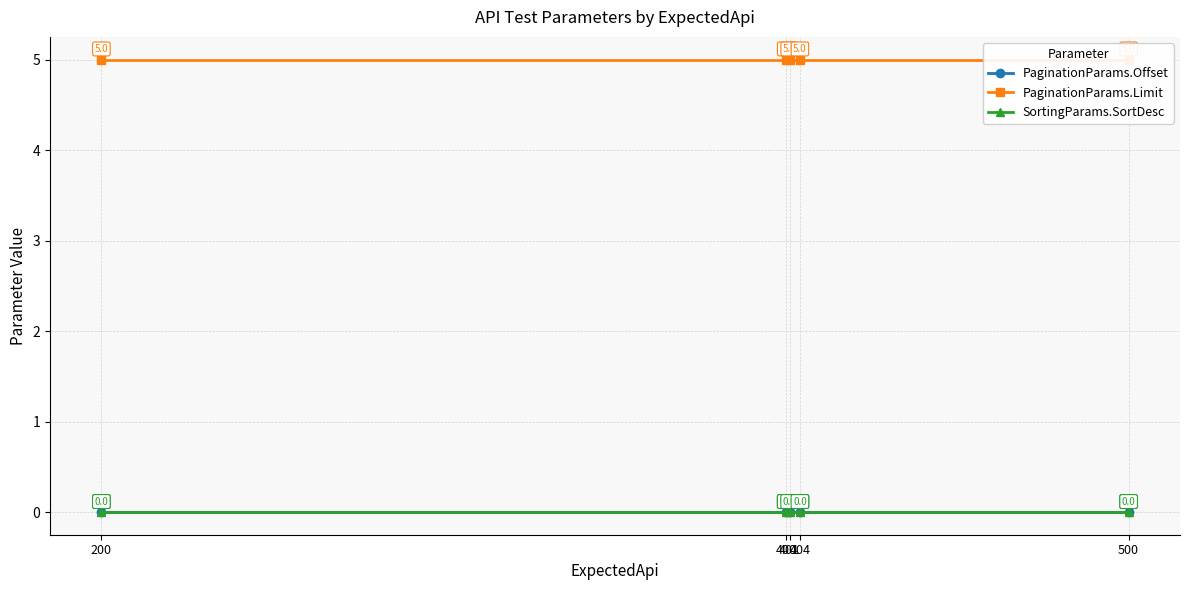

True or false: PaginationParams.Offset and PaginationParams.Limit intersect in this chart.

False